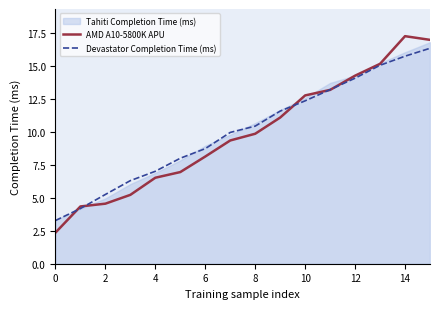

Which series has the largest total across all categories?

Devastator Completion Time (ms)